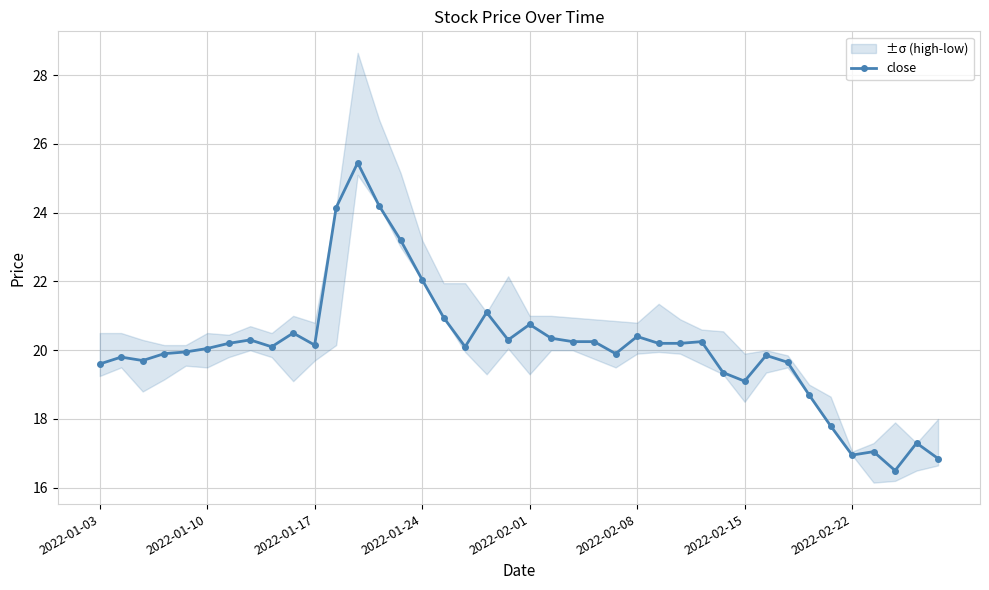

What is the minimum value for close?

16.5